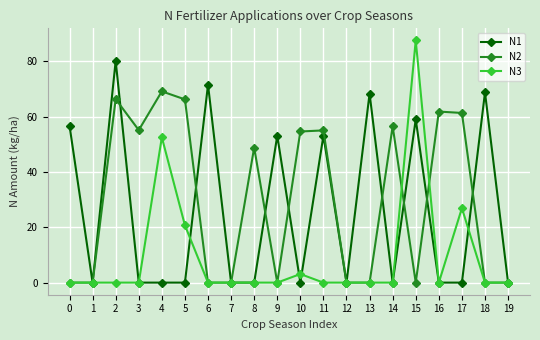

At which label does N2 reach its peak?

4